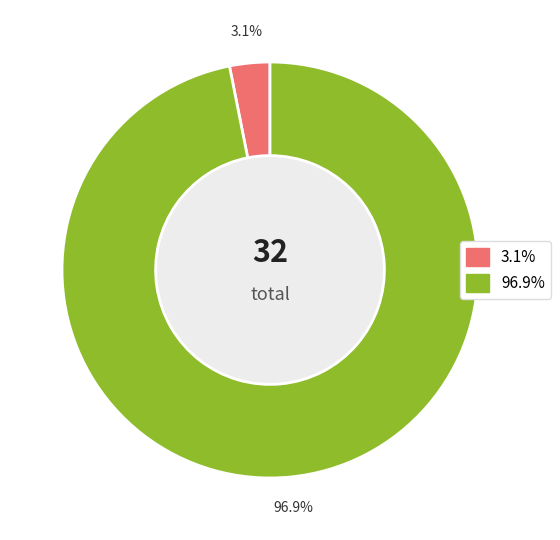

Does any single category account for the majority?

Yes